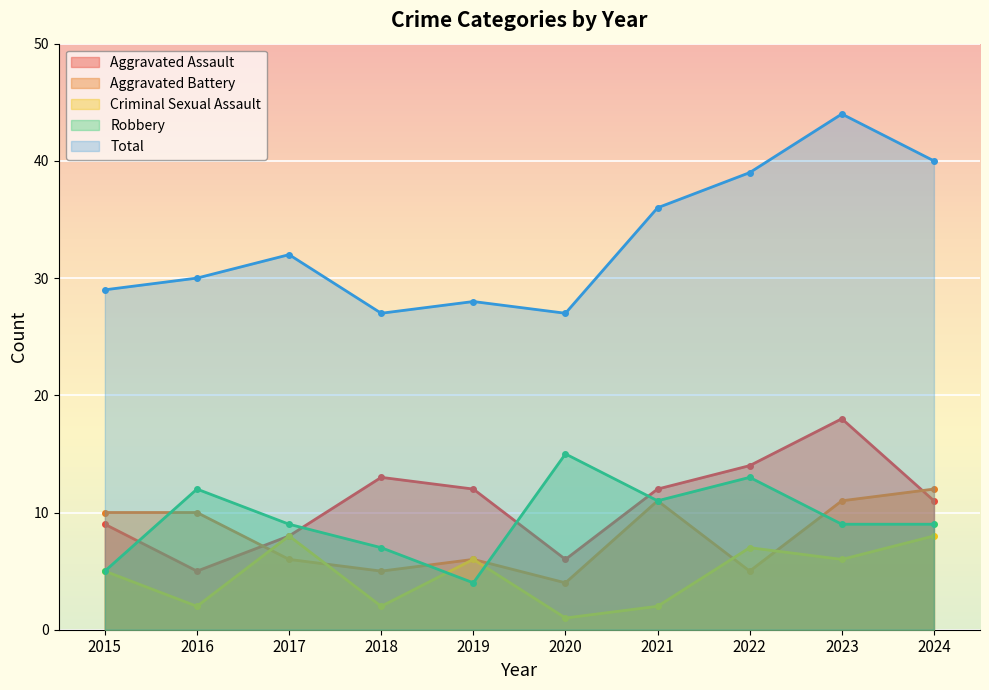

True or false: Criminal Sexual Assault has a value of 8 at 2024.

True